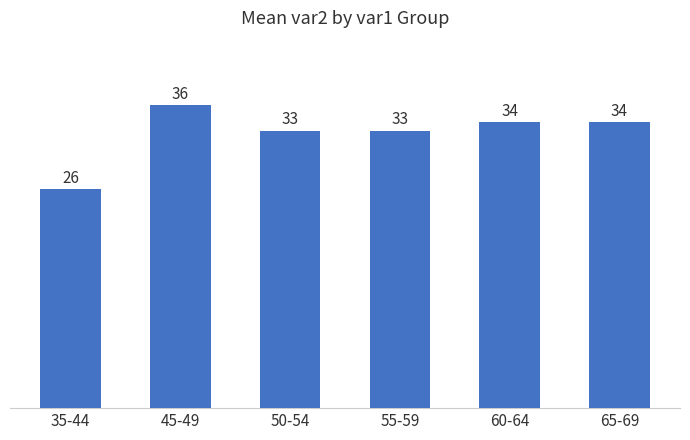

How many bars are there in total?

6